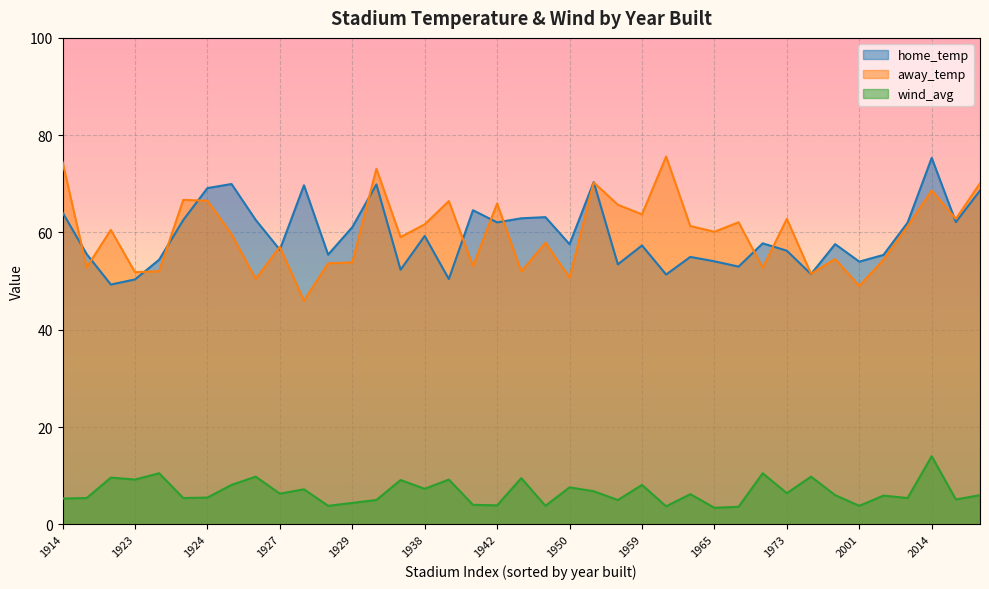

How many lines are shown in the chart?

3